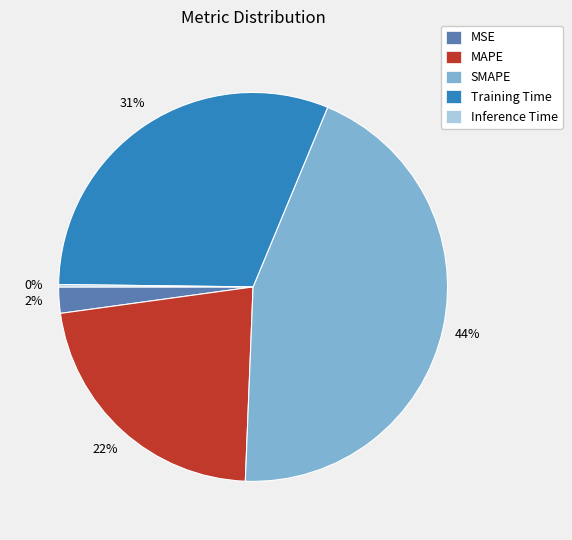

To the nearest percent, what is the difference between the largest and smallest slice percentages?

44%